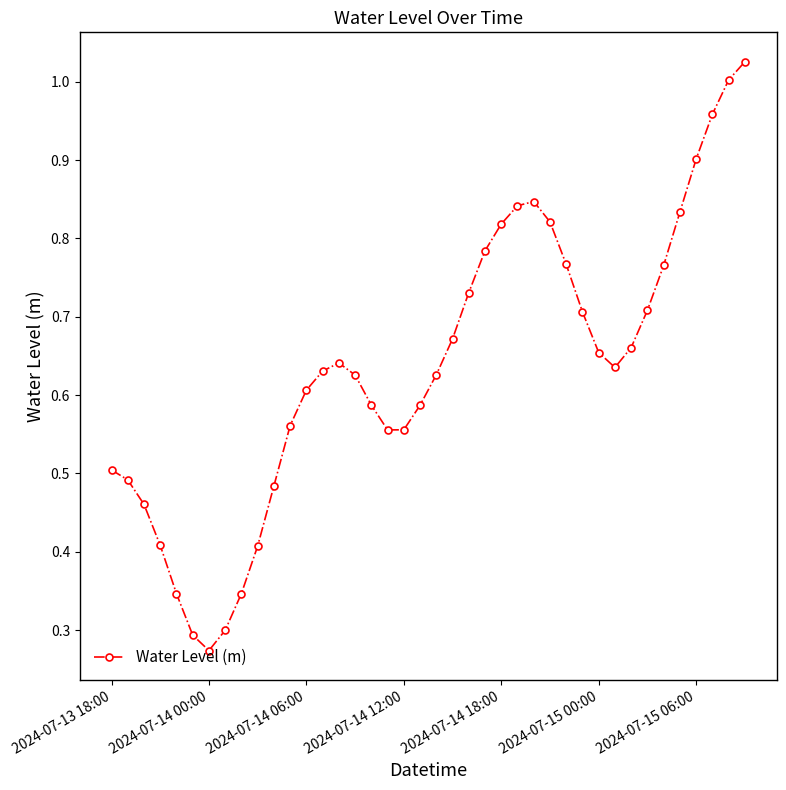

What is the sum of all values?

25.4